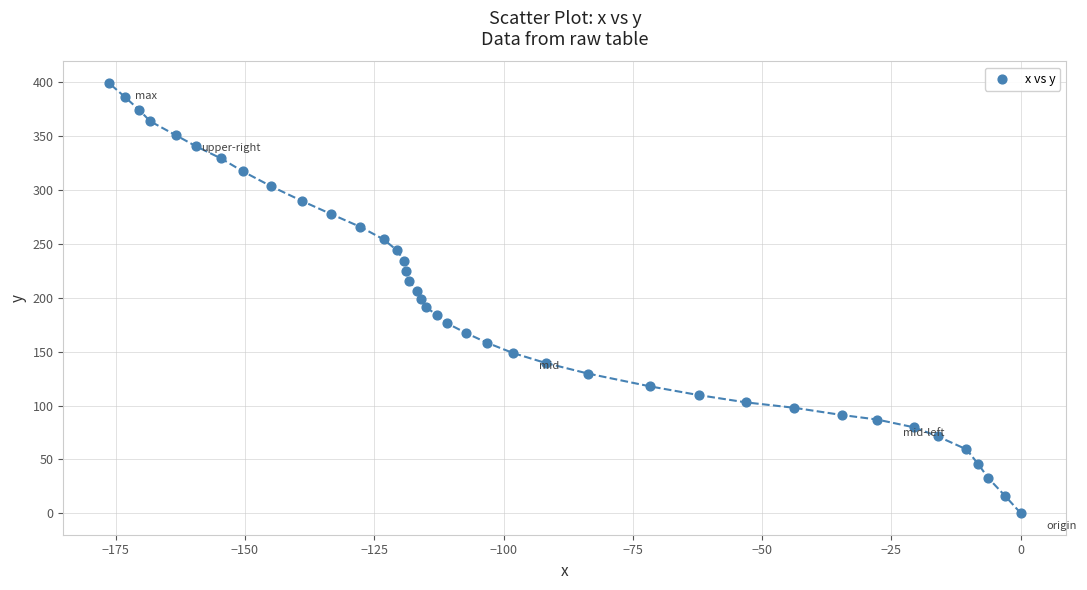

What is the range of Y values (max minus min)?

399.5